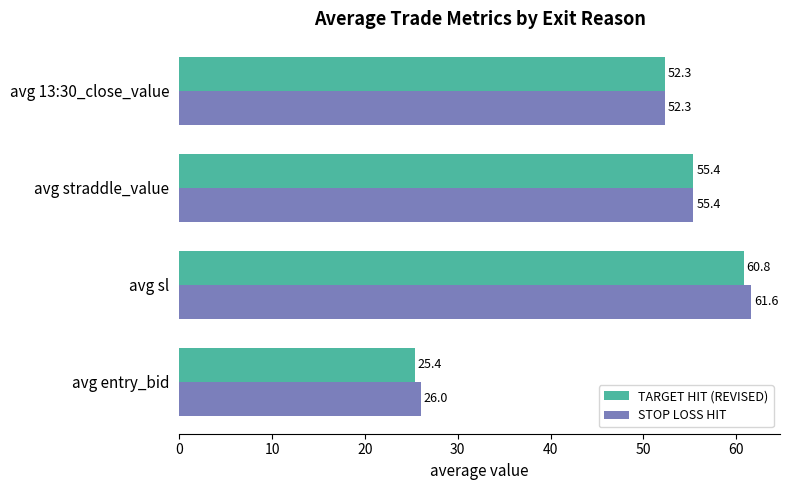

What is the difference between the maximum and minimum values in the TARGET HIT (REVISED) series?

35.4